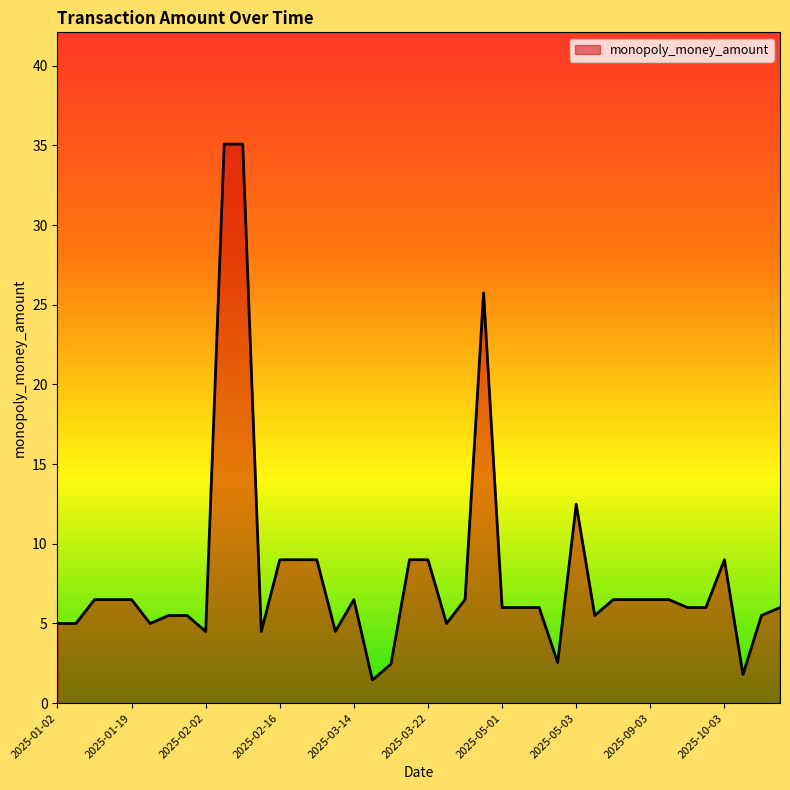

What is the difference between the maximum and minimum values?

33.6